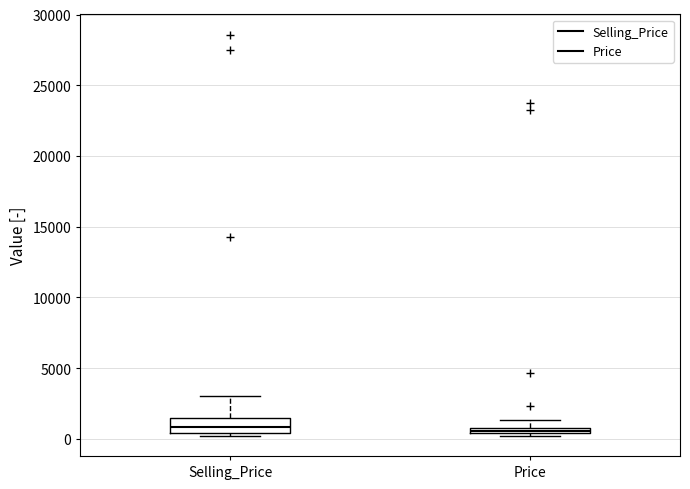

Where does the median line of the box for Selling_Price sit on the y-axis? The values are not printed on the chart, so give them approximately, as read against the axis.

1000